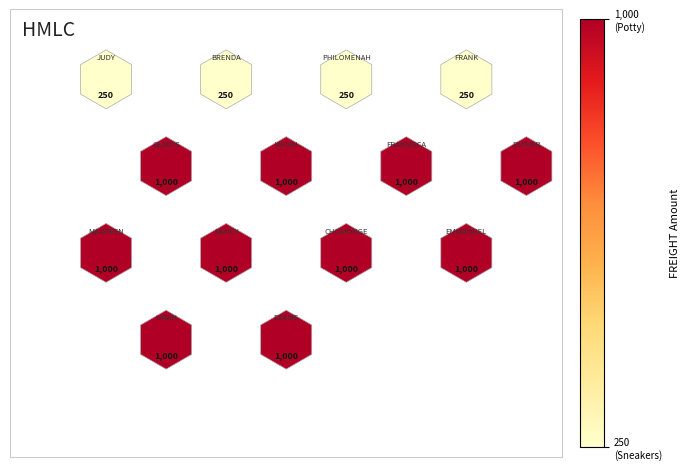

List the coordinates of all points as (Y, X) pairs, reading left to right.

(0.0, 0.0)  (-1.7, 0.0)  (-0.9, 0.5)  (-2.6, 0.5)  (0.0, 1.0)  (-1.7, 1.0)  (-0.9, 1.5)  (-2.6, 1.5)  (0.0, 2.0)  (-1.7, 2.0)  (-0.9, 2.5)  (0.0, 3.0)  (-1.7, 3.0)  (-0.9, 3.5)